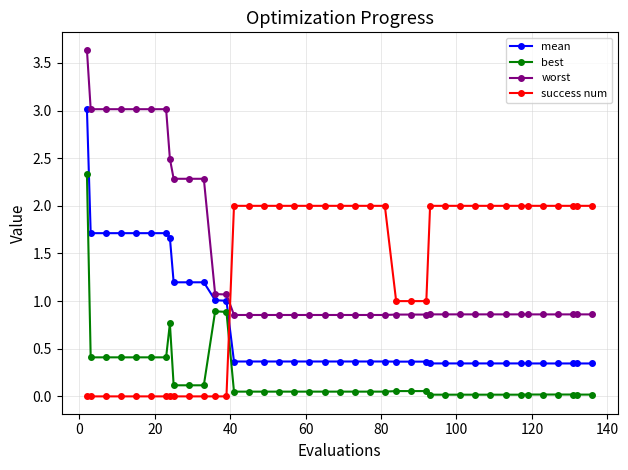

True or false: worst and mean intersect in this chart.

False